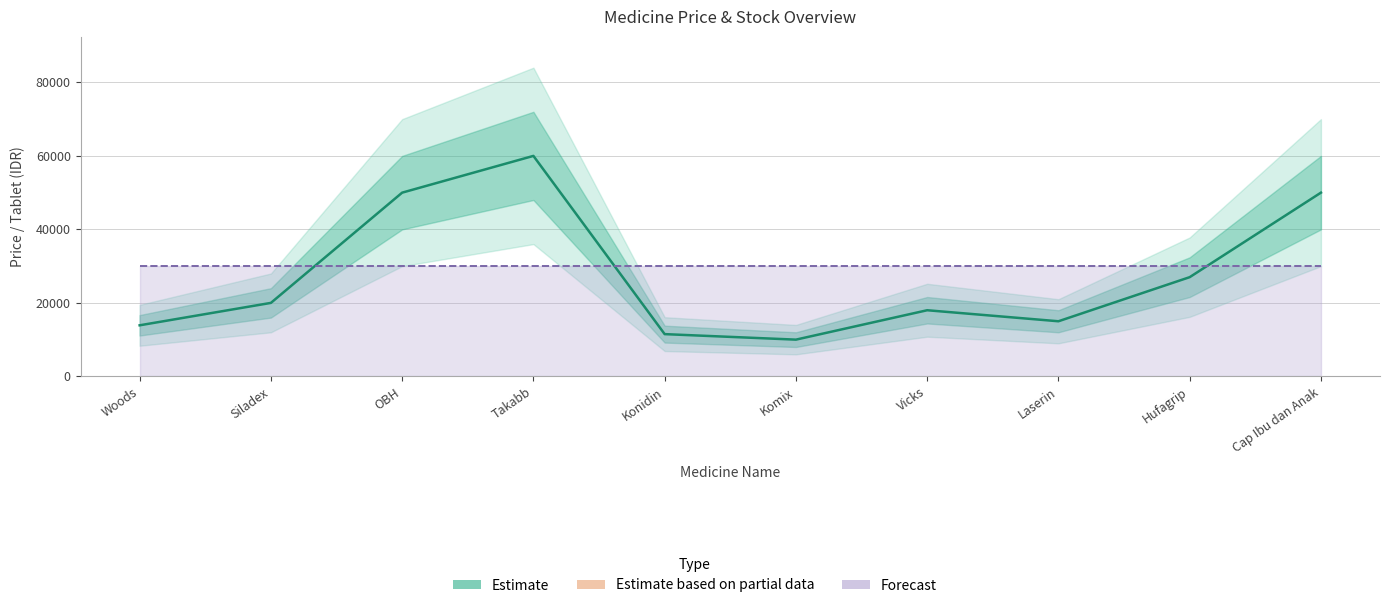

What is the change in value from OBH to Vicks?

-32000